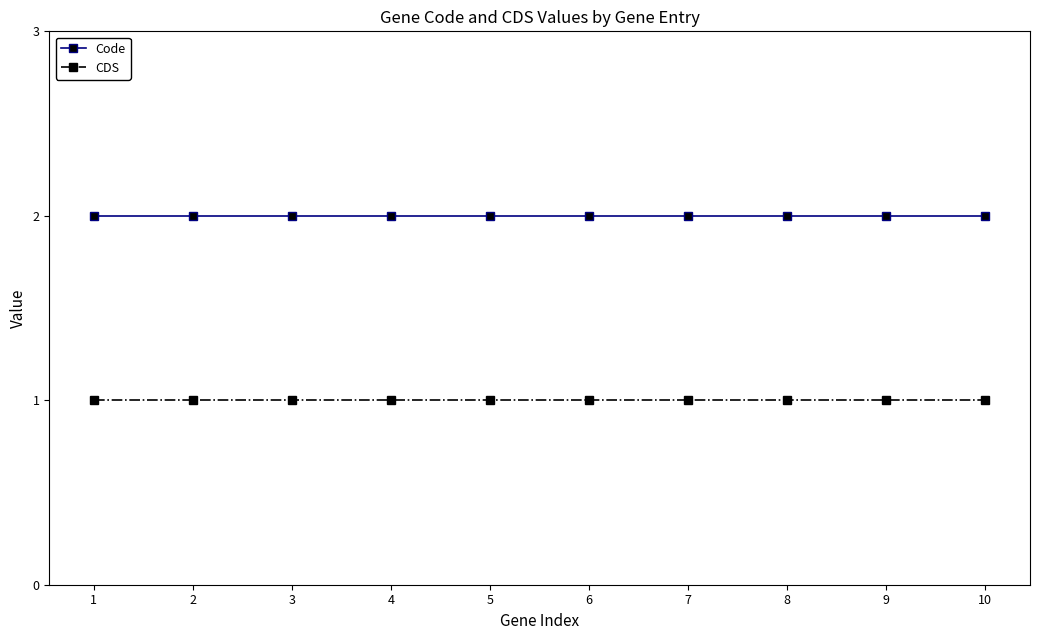

Does the chart have visible grid lines?

No